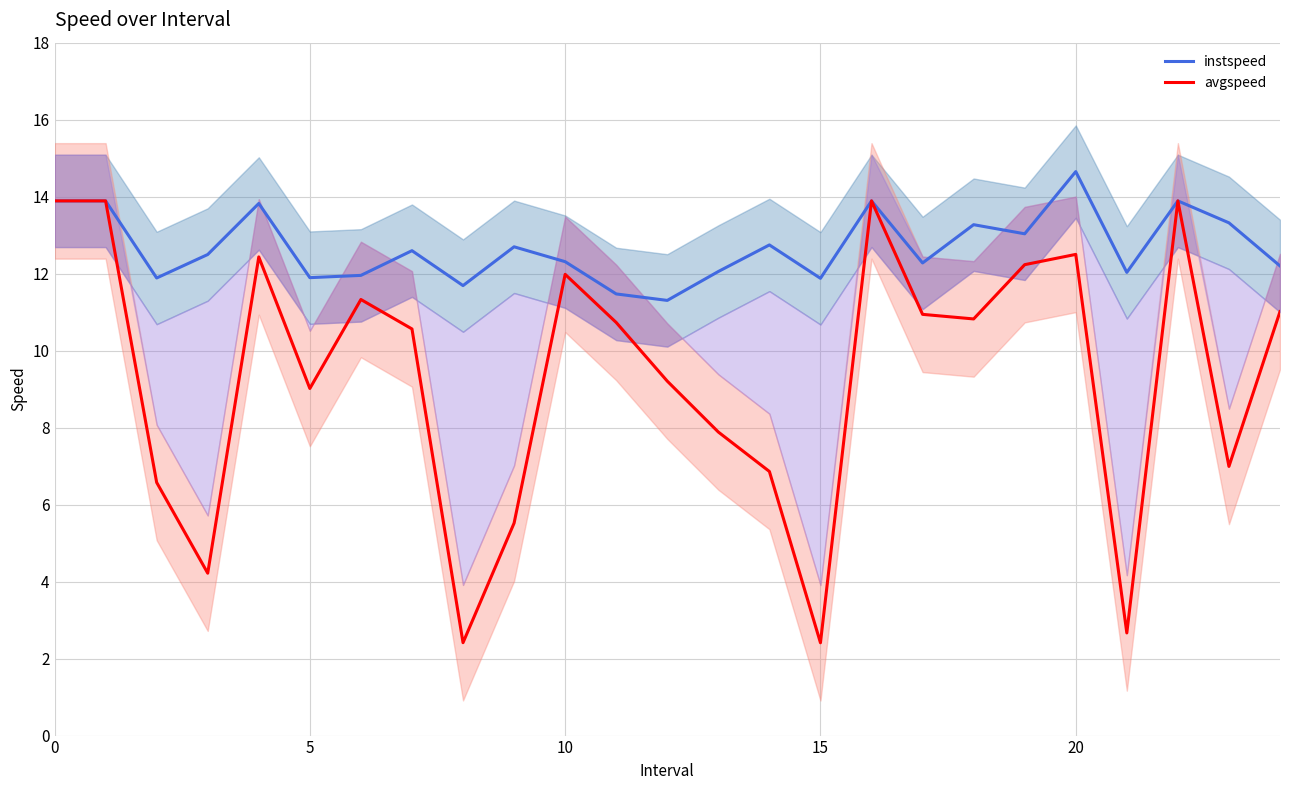

Rank the series by their average value, from lowest to highest.

avgspeed, instspeed